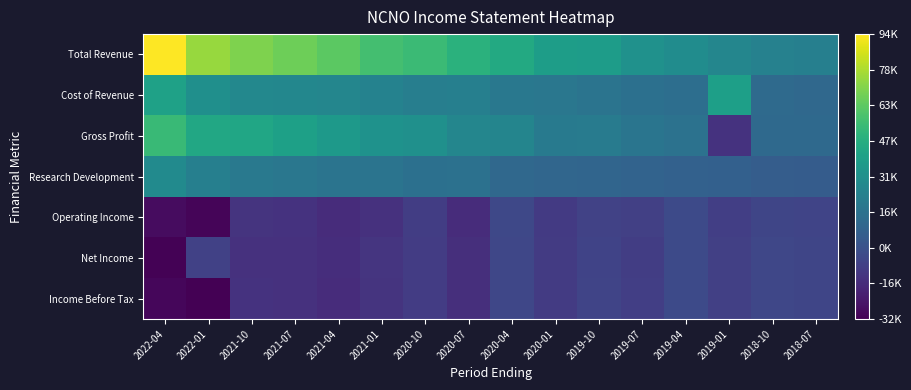

Which series changed the most between 2021-04 and 2018-07?

Total Revenue